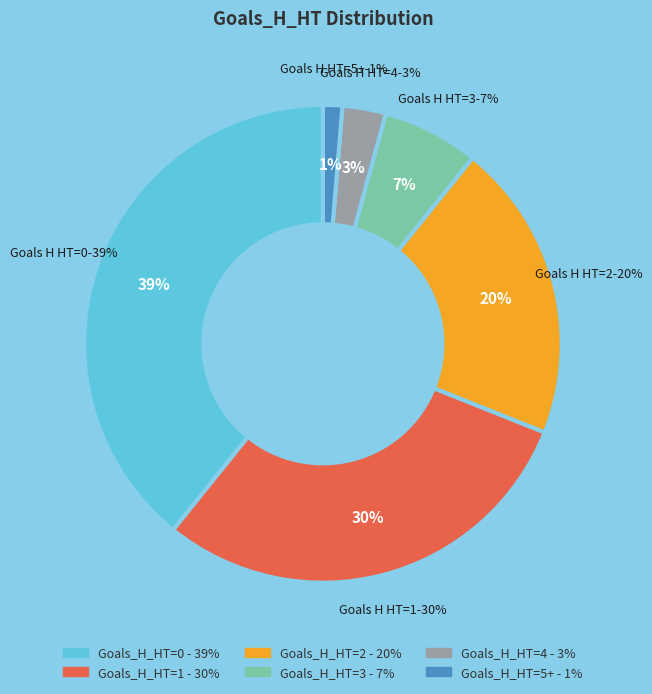

To the nearest percent, what portion does 4 represent?

3%